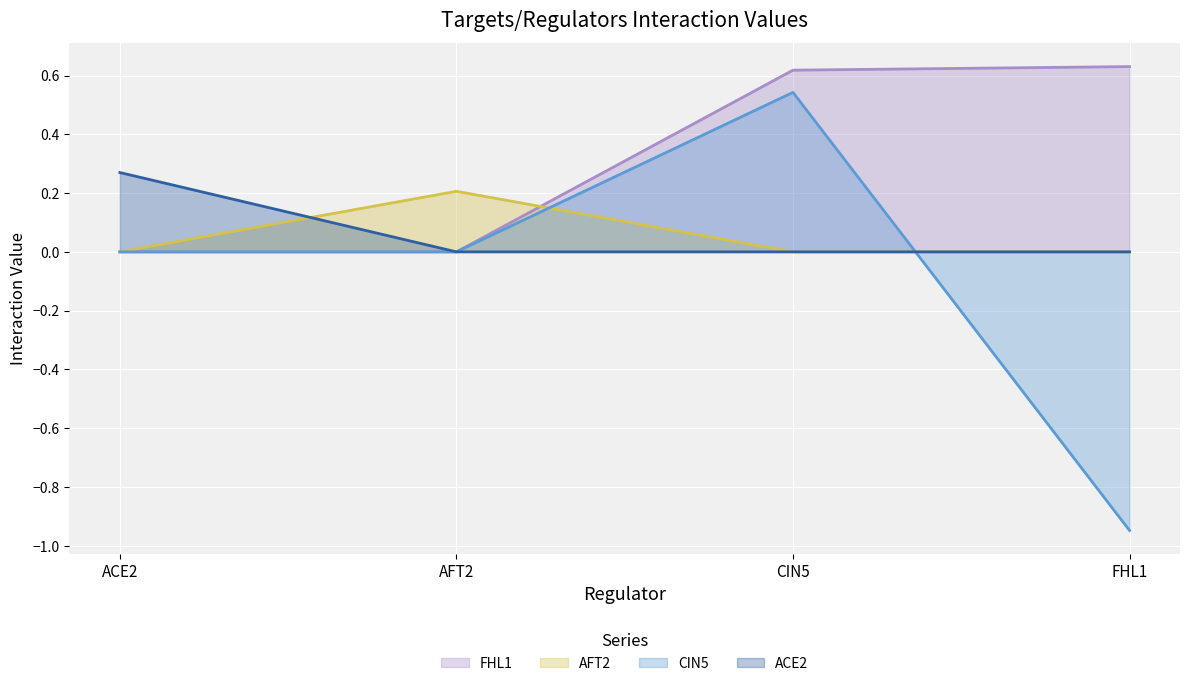

How many intersections are there between CIN5 and ACE2?

1